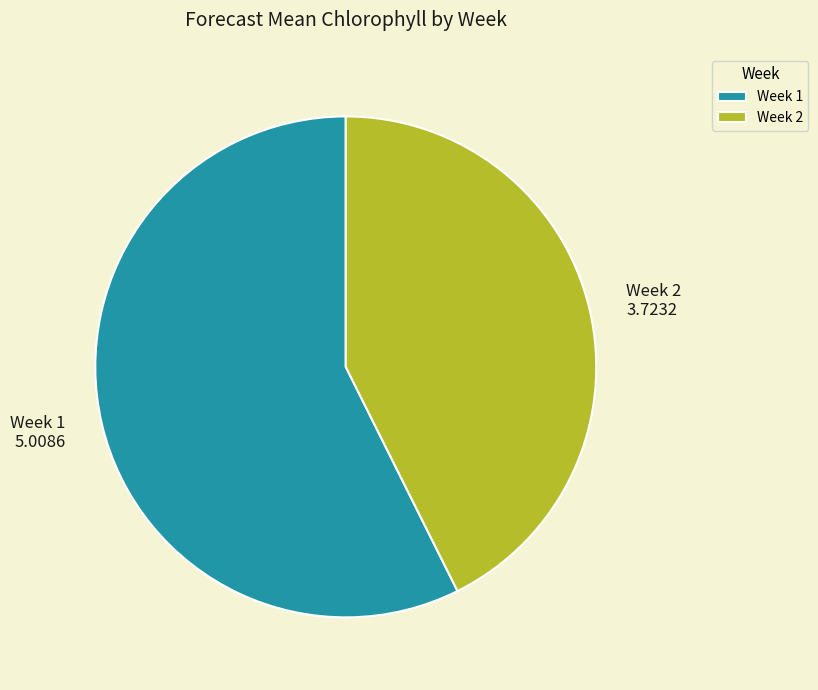

Combined, do Week 1 and Week 2 account for over 50%?

Yes